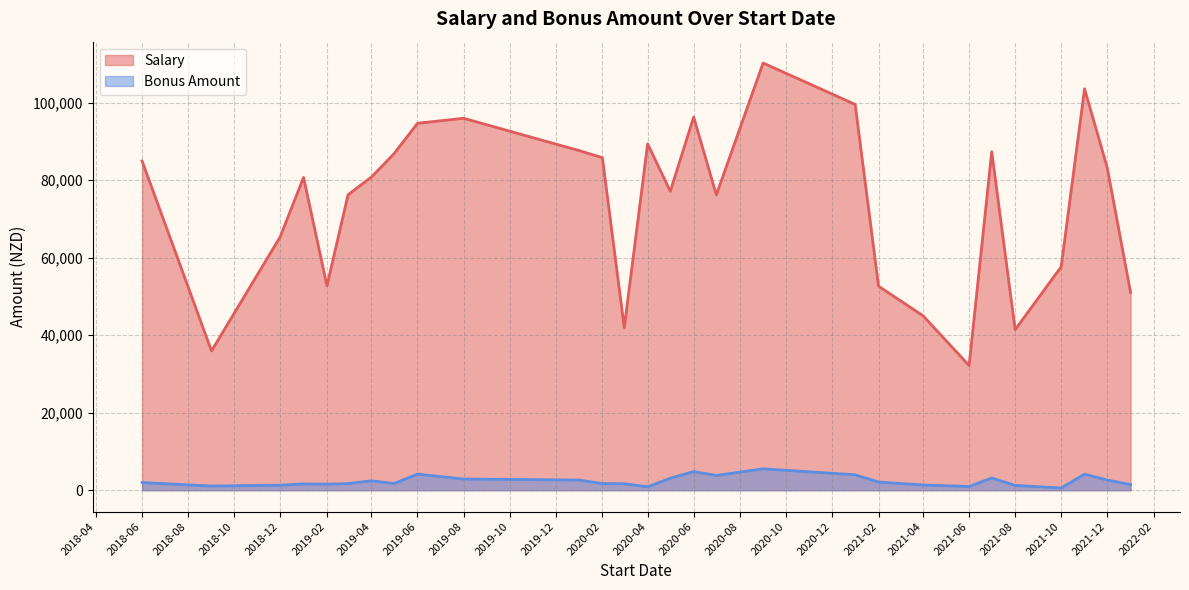

True or false: Bonus Amount and Salary cross at least once.

False